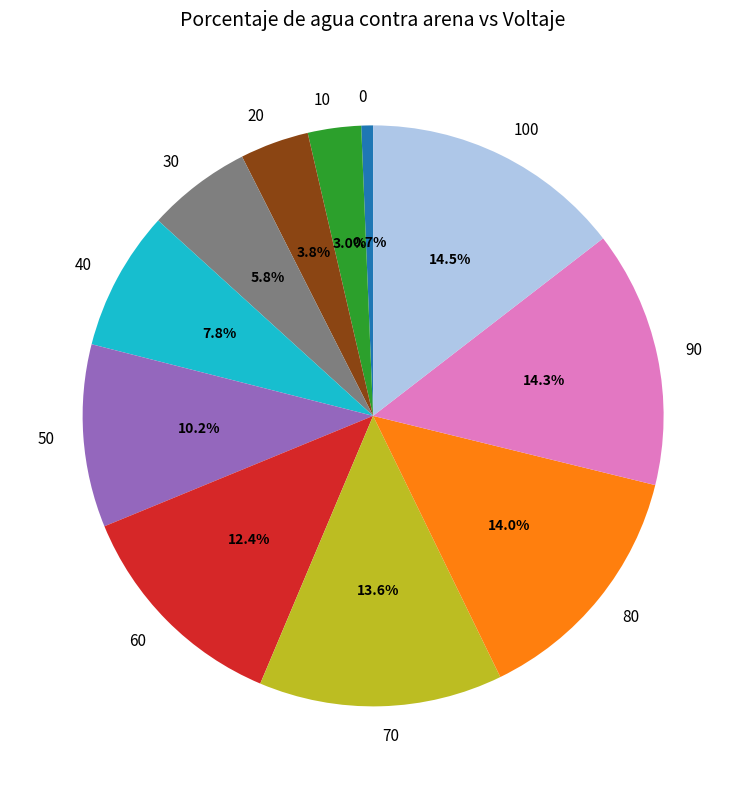

What portion of the pie excludes 90?

85.7%